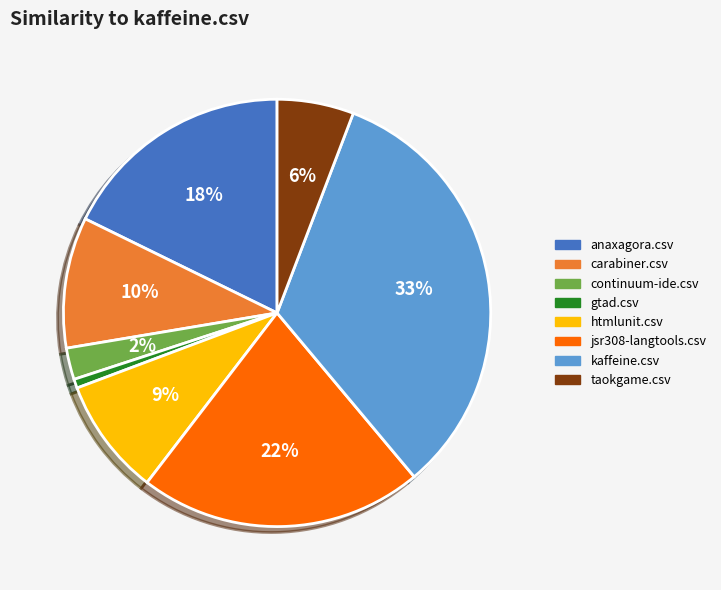

To the nearest percent, what is the average slice percentage?

12%